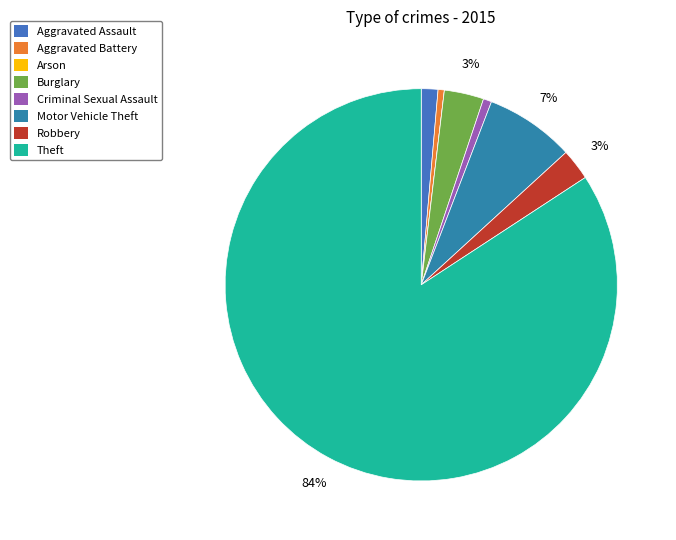

Count the number of slices in the pie.

8